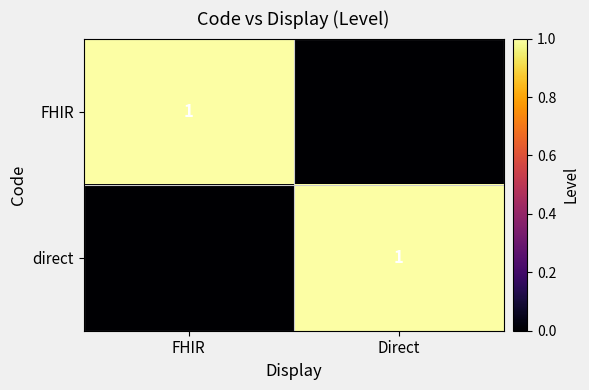

True or false: direct has a value of 1 at Direct.

True